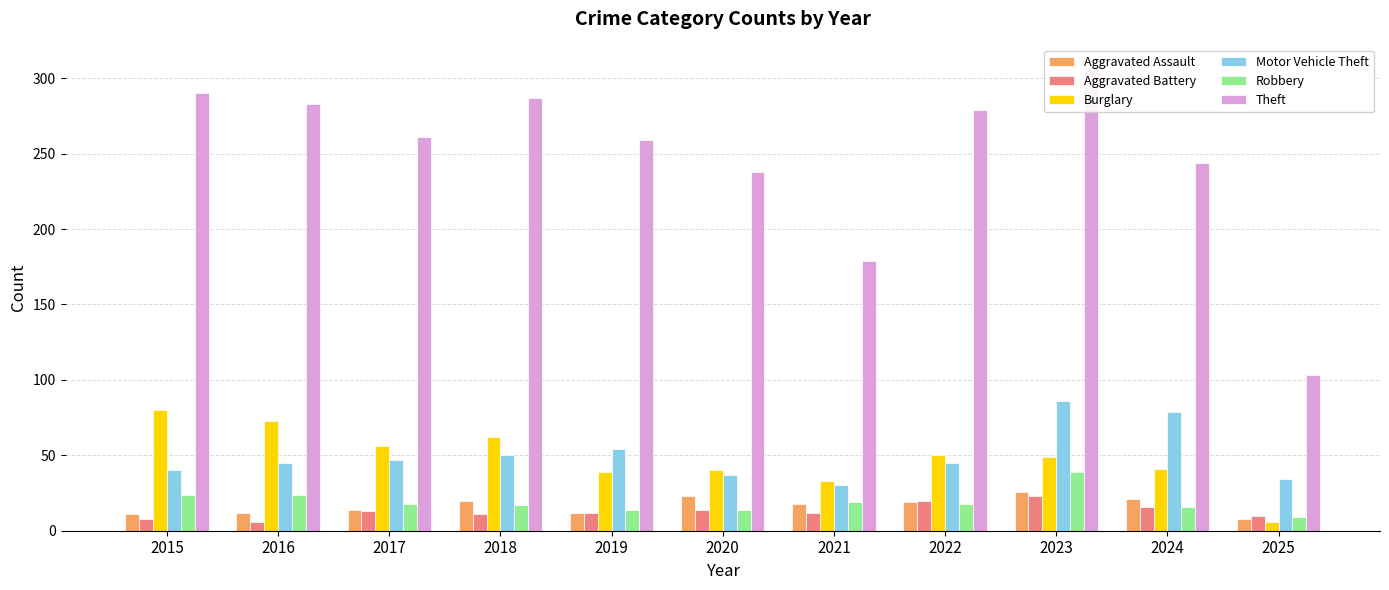

Between 2023 and 2025, which series saw the biggest shift?

Theft